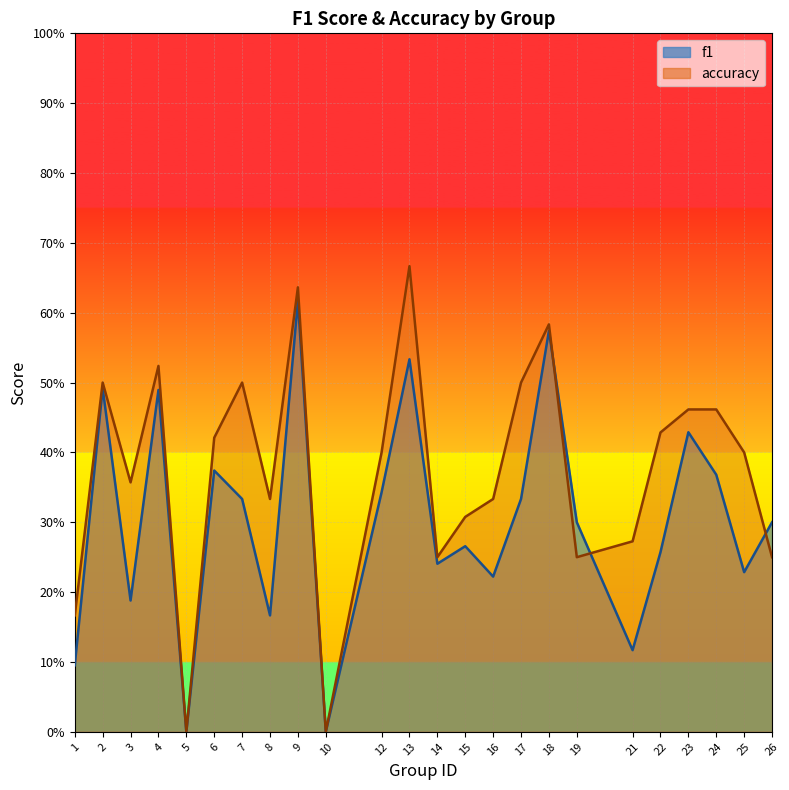

Which series has the largest range (max minus min)?

accuracy